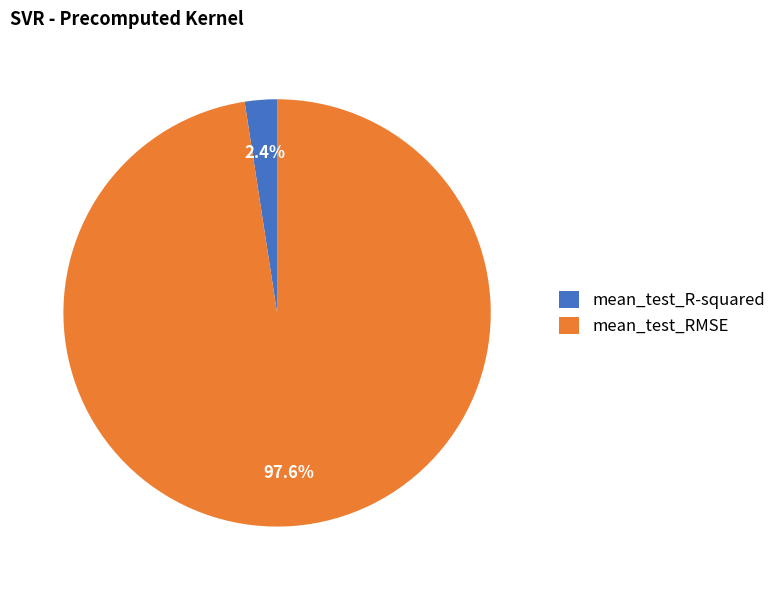

Is there any slice that represents more than half of the pie?

Yes